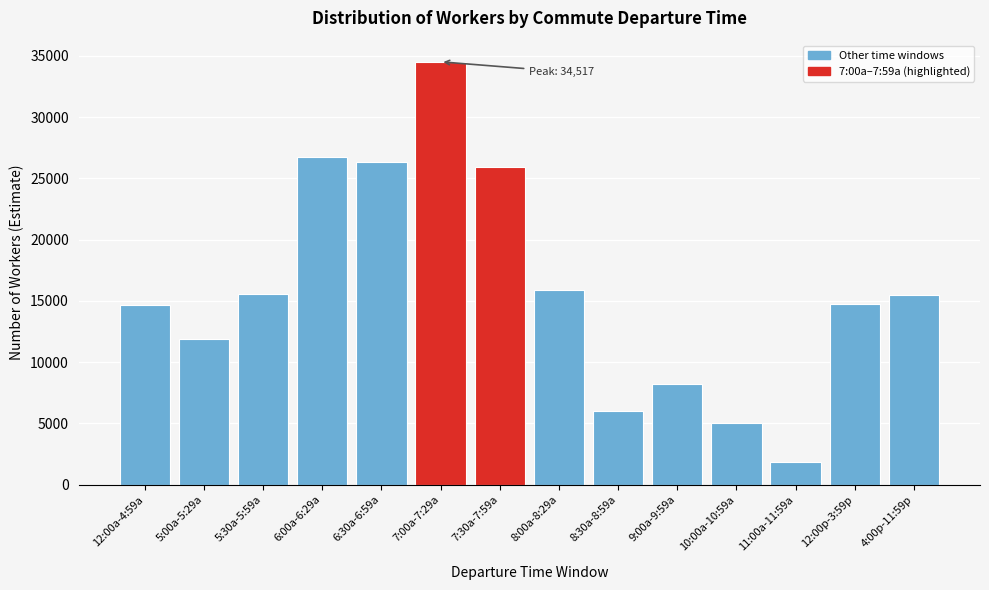

Which label corresponds to the smallest value in the chart?

11:00a-11:59a